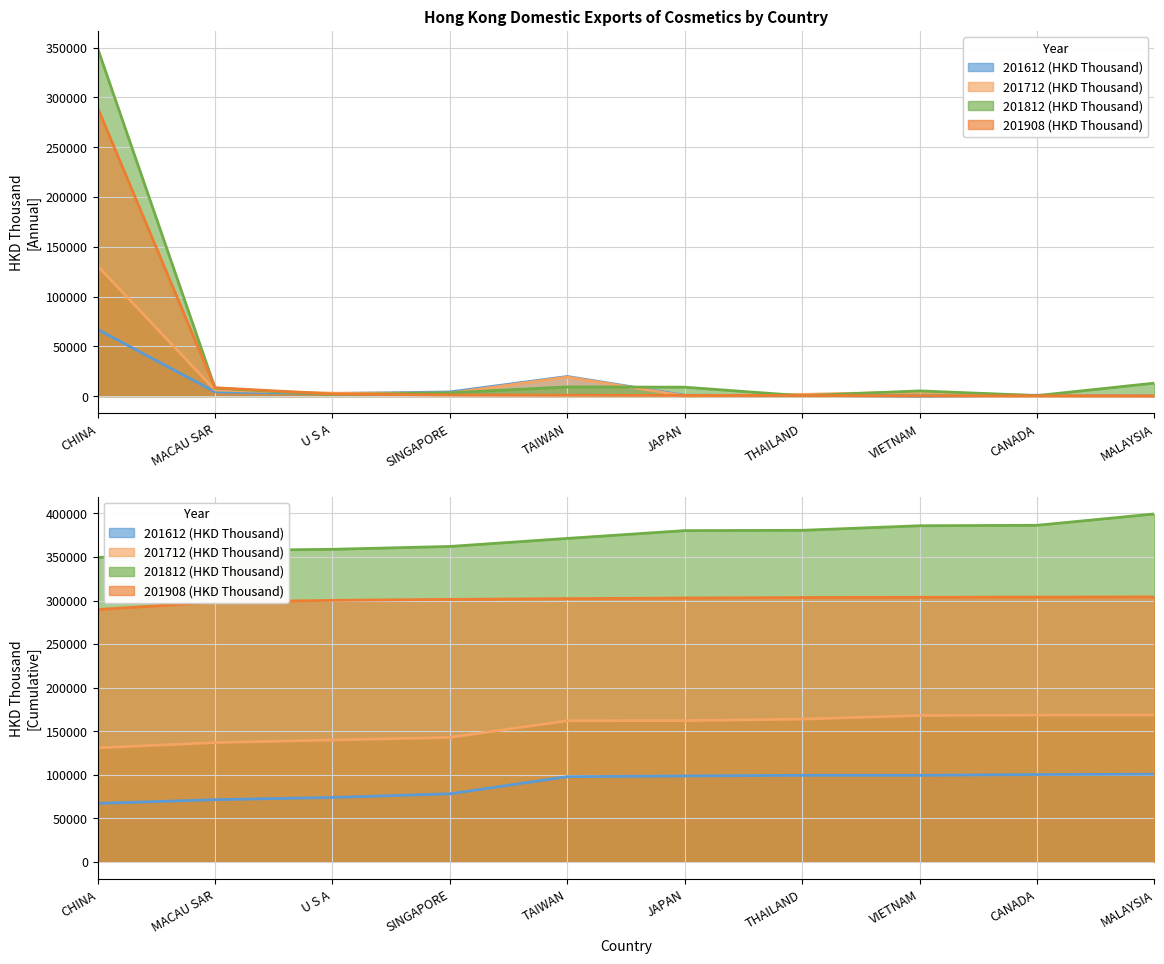

True or false: 201712 (HKD Thousand) has a value of 457.5 at CANADA.

True